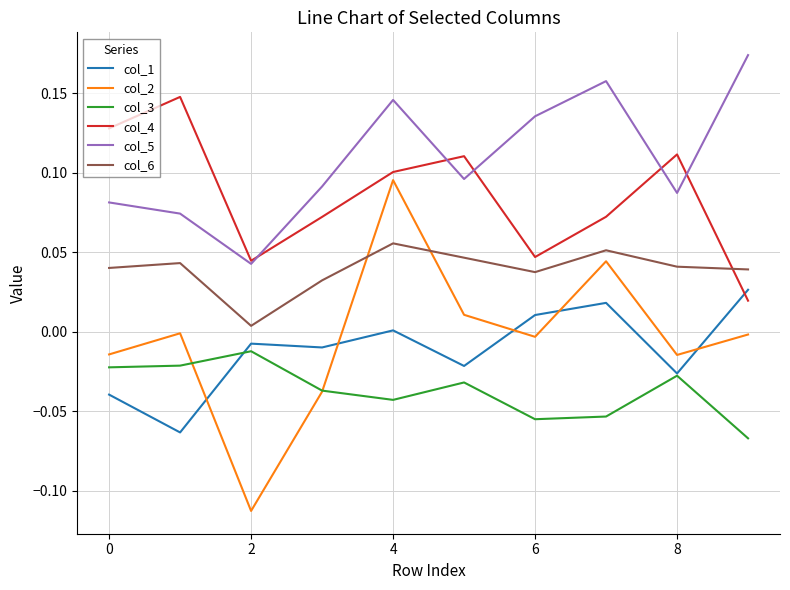

Which series has the widest spread of values?

col_2